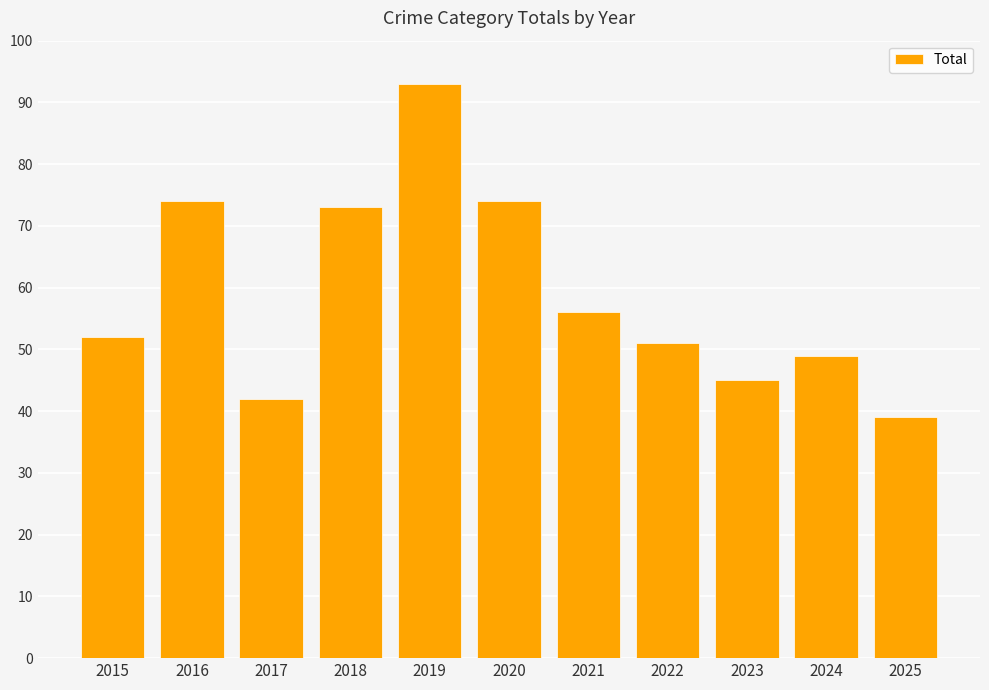

What is the value of the 11th bar from the left?

39